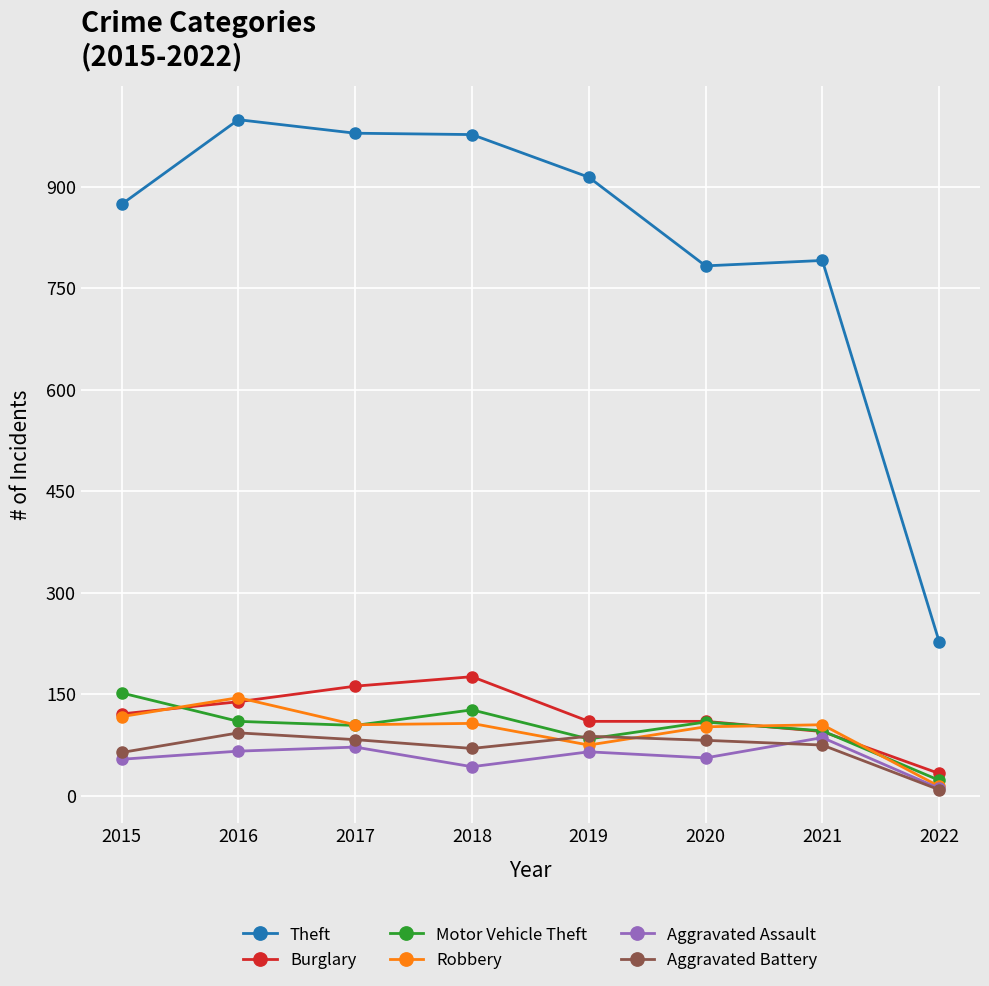

What is the difference between the second highest and second lowest values in the Robbery series?

42